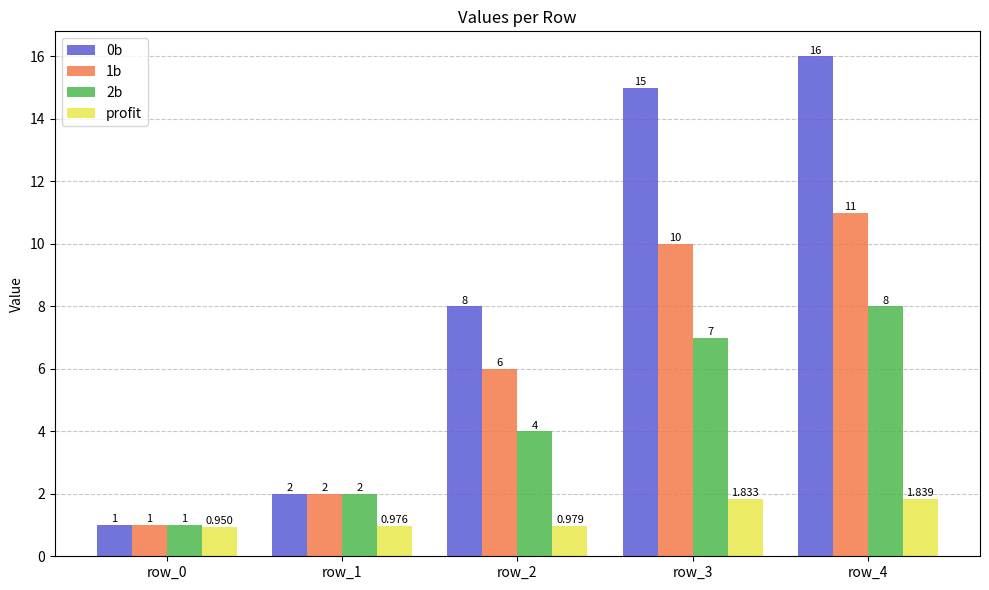

What is the sum of the 0b values at row_1 and row_3?

17.0